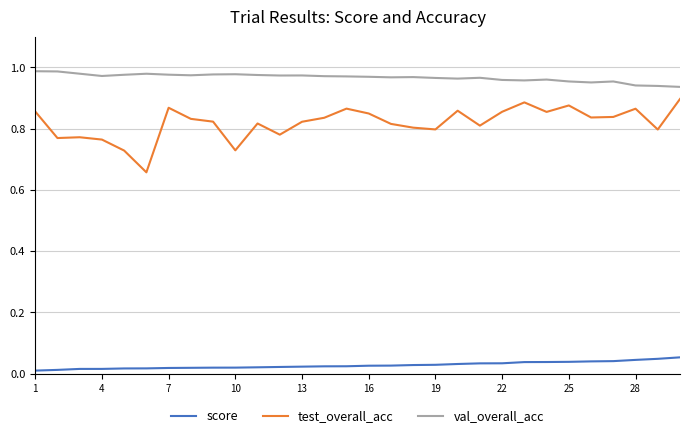

What are all the series names shown in the legend?

score, test_overall_acc, val_overall_acc